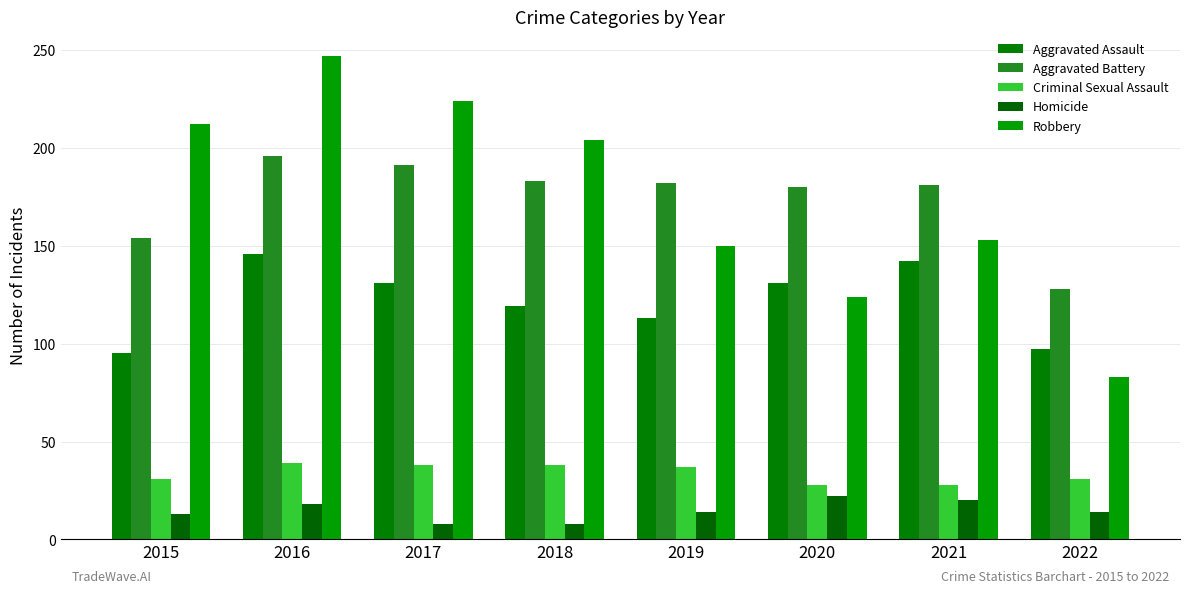

Reading right to left, extract all data points from this chart.

Aggravated Assault: 97	142	131	113	119	131	146	95
Aggravated Battery: 128	181	180	182	183	191	196	154
Criminal Sexual Assault: 31	28	28	37	38	38	39	31
Homicide: 14	20	22	14	8	8	18	13
Robbery: 83	153	124	150	204	224	247	212